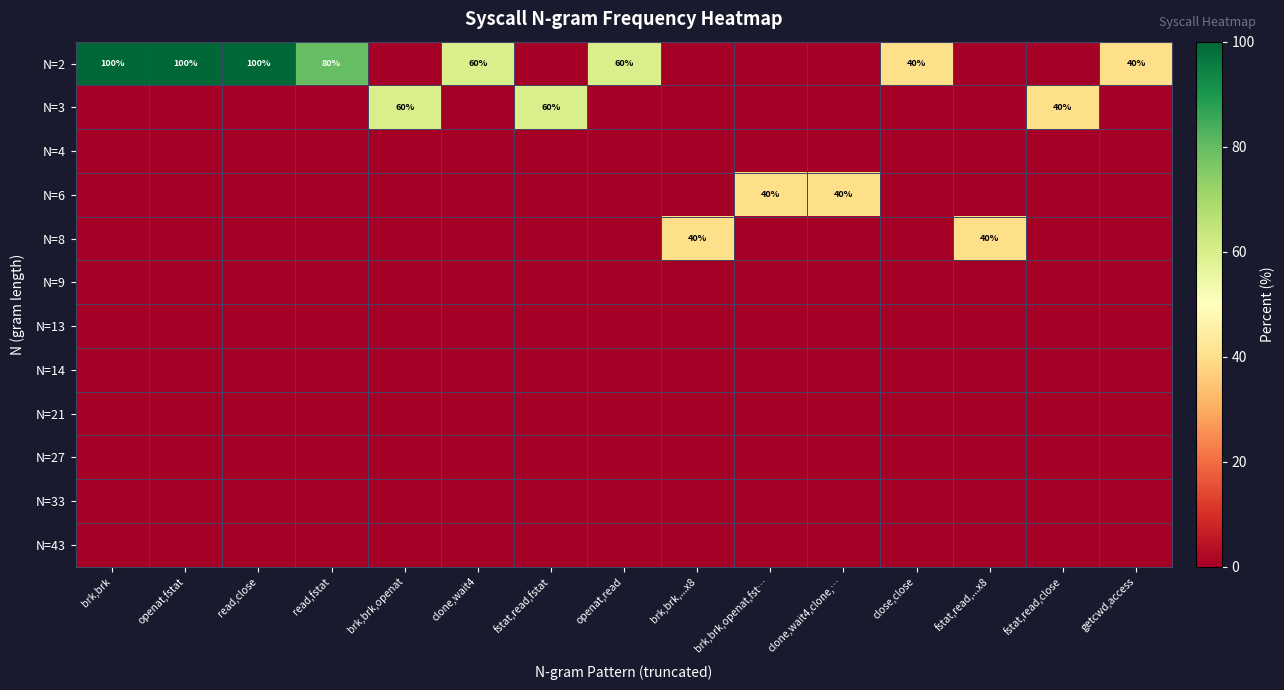

Is the value of N=33 at clone,wait4 greater than the value of N=14 at brk,brk,openat,fst…?

No